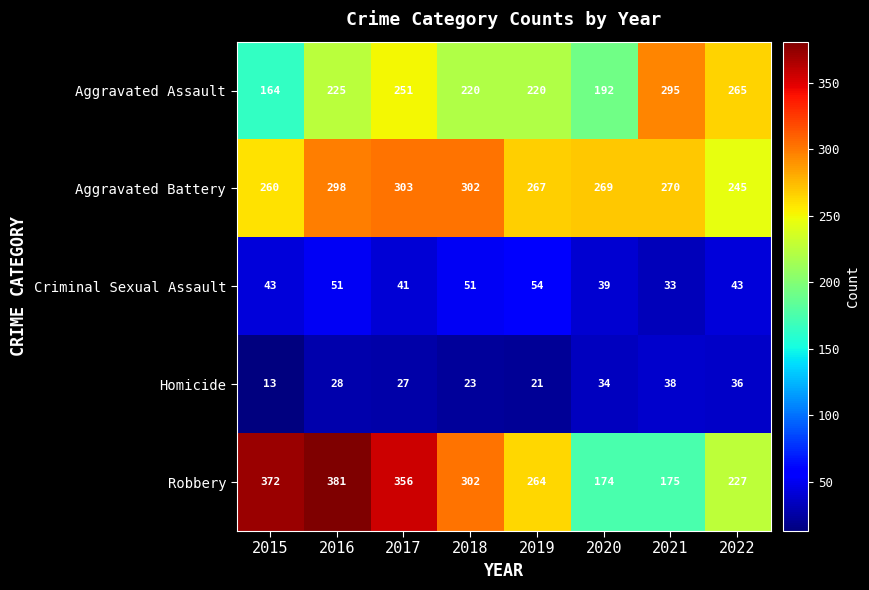

Where does the Aggravated Battery series first go above 270?

2016